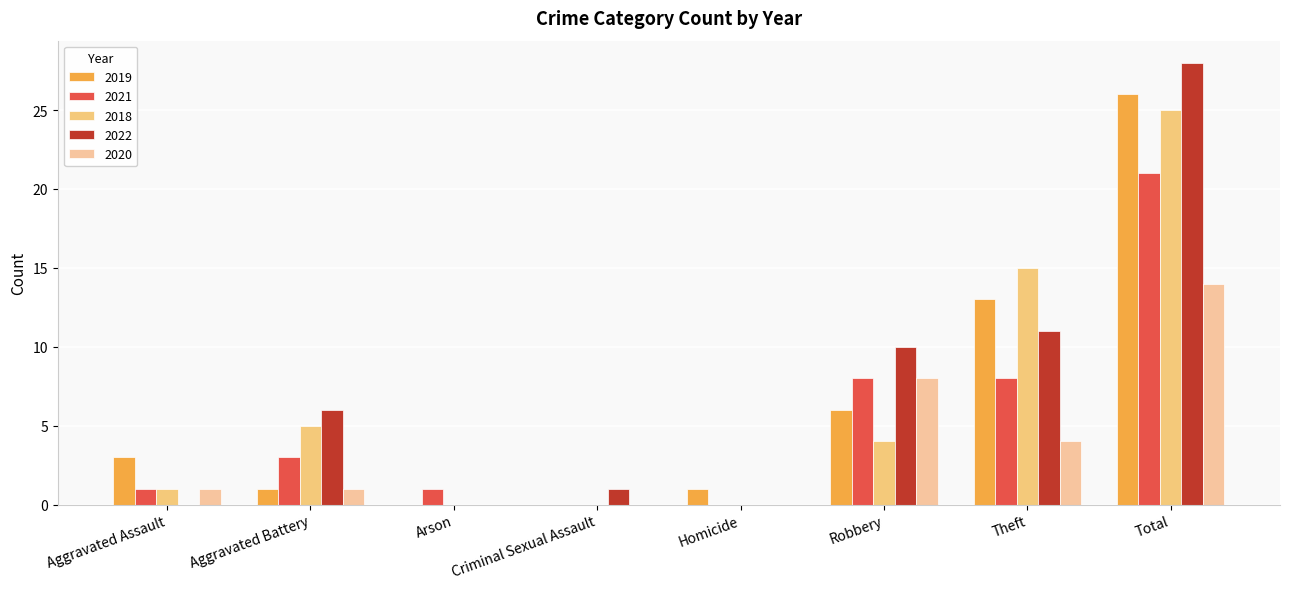

List the labels in order of 2020 value, largest first.

Total, Robbery, Theft, Aggravated Assault, Aggravated Battery, Arson, Criminal Sexual Assault, Homicide